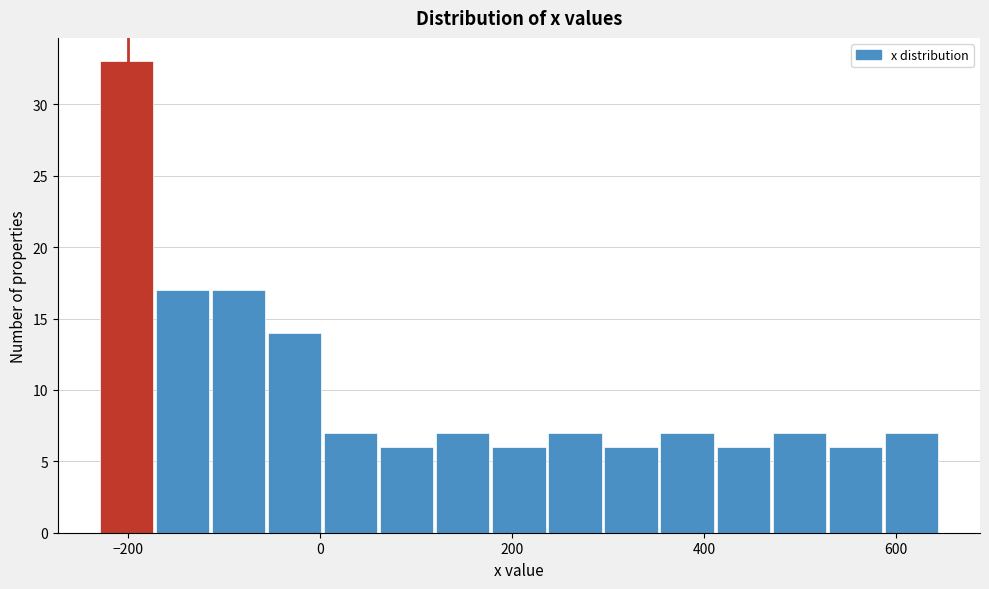

Around what value on the x-axis is the tallest bar? Give the approximate position of its centre, as read against the axis.

-200